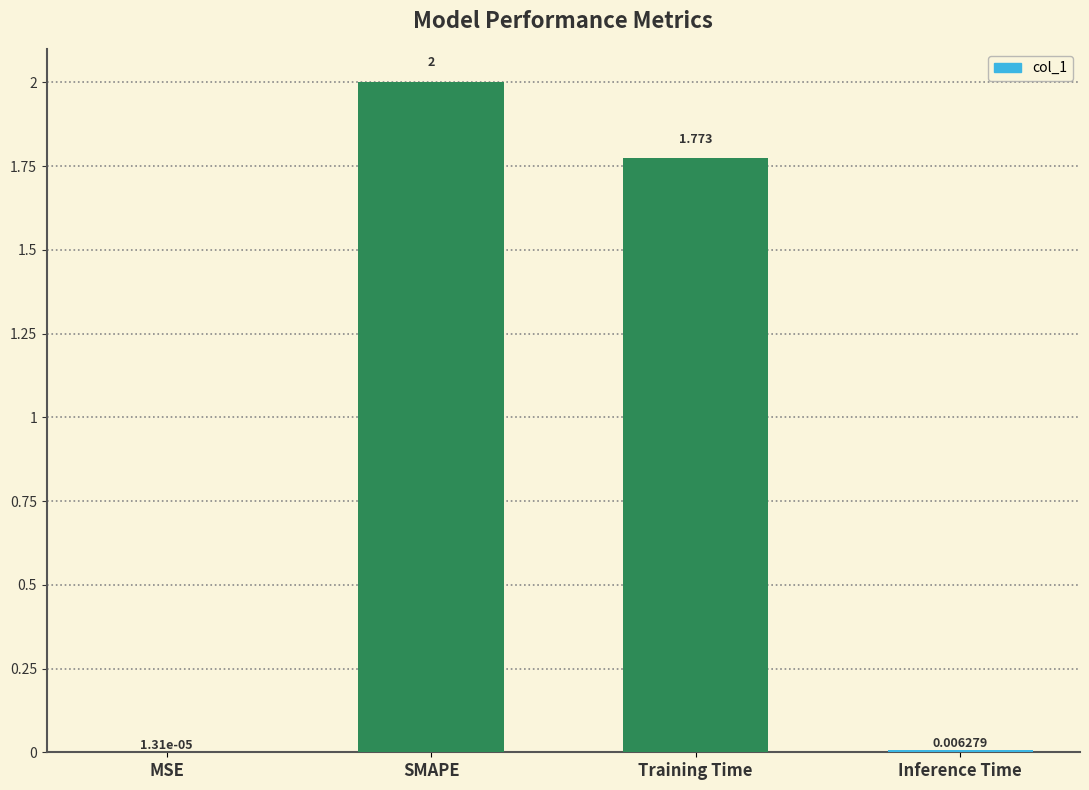

Are the bars grouped side by side (vs. stacked)?

No